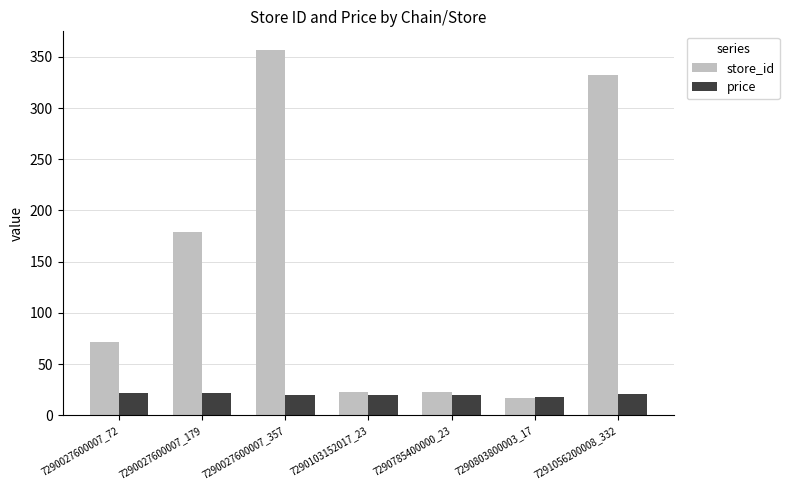

What is the label of the 2nd bar from the left?

7290027600007_179